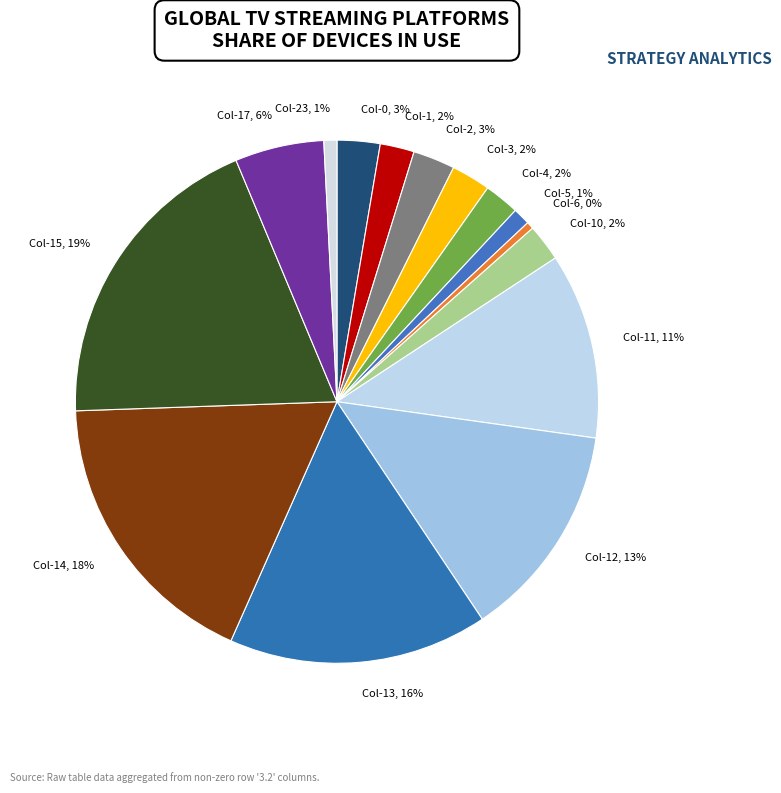

Combined, do Col-3, 2% and Col-4, 2% account for over 50%?

No